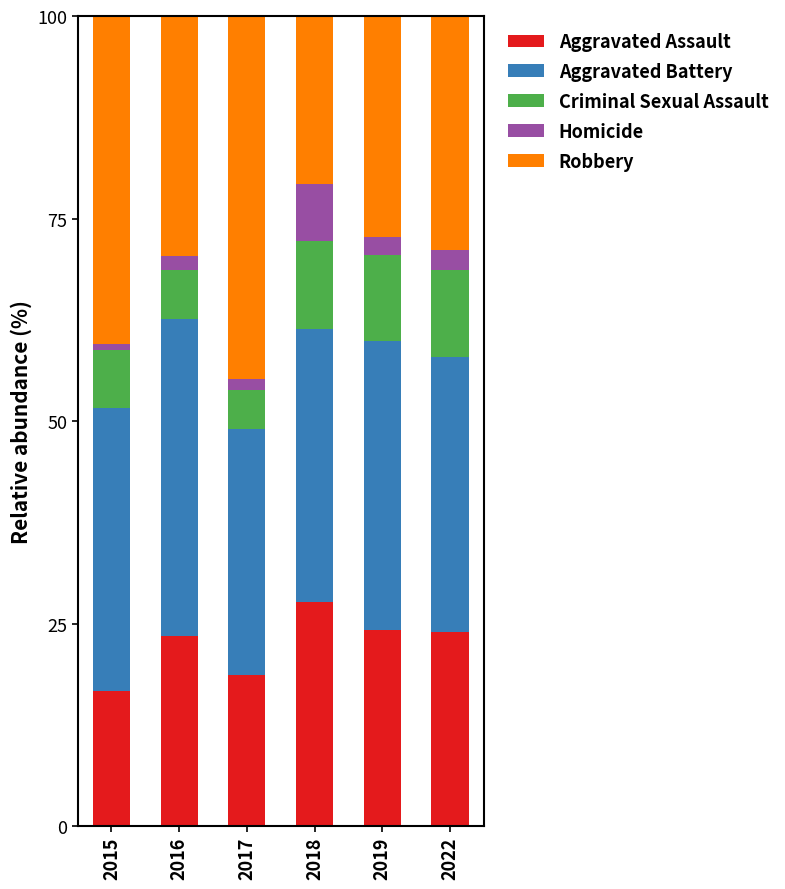

What are all the series names shown in the legend?

Aggravated Assault, Aggravated Battery, Criminal Sexual Assault, Homicide, Robbery